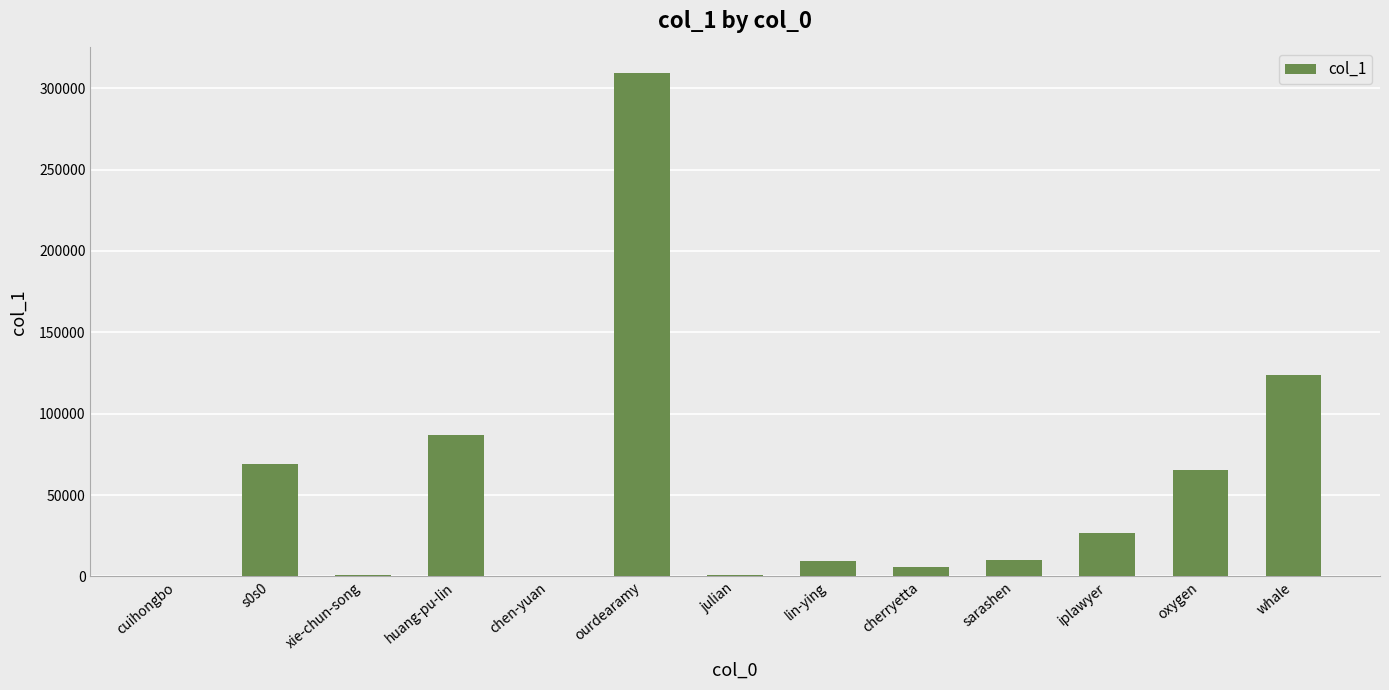

Which label corresponds to the largest value in the chart?

ourdearamy